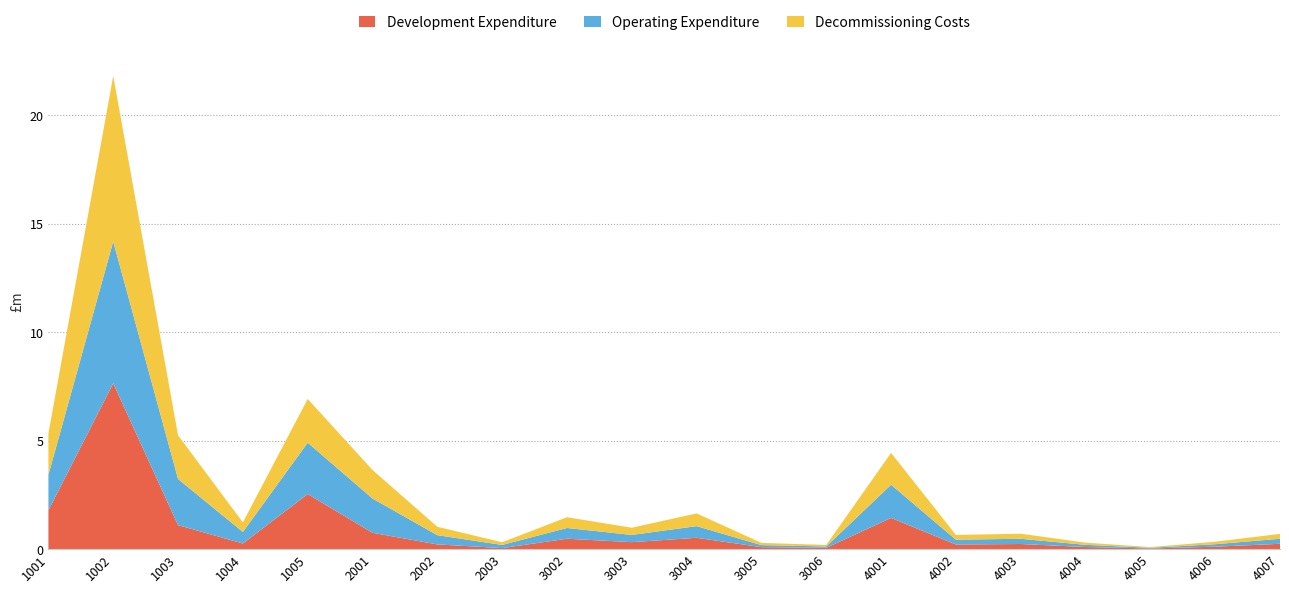

Reading left to right, extract all data points from this chart.

Development Expenditure: 1001=1792737.7	1002=7642723.8	1003=1108407.3	1004=259996.8	1005=2540390.6	2001=754400.1	2002=218146.1	2003=48776.1	3002=480654.7	3003=322725.3	3004=524046.0	3005=91708.1	3006=61575.4	4001=1438797.4	4002=216329.4	4003=236638.2	4004=97811.0	4005=31698.4	4006=112684.4	4007=247389.8
Operating Expenditure: 1001=1634489.4	1002=6537957.6	1003=2126150.6	1004=531537.7	1005=2365320.9	2001=1578170.3	2002=425938.0	2003=145688.0	3002=495002.4	3003=332358.7	3004=536790.8	3005=93938.4	3006=63072.9	4001=1528722.2	4002=220699.6	4003=241418.8	4004=100867.6	4005=32021.9	4006=114960.9	4007=231355.3
Decommissioning Costs: 1001=1906904.3	1002=7627617.2	1003=2011665.6	1004=441585.1	1005=2015421.4	2001=1315141.9	2002=387216.4	2003=123274.5	3002=495002.4	3003=332358.7	3004=585590.0	3005=102478.2	3006=68806.8	4001=1468772.3	4002=218514.5	4003=234247.9	4004=99848.8	4005=32992.2	4006=114960.9	4007=224483.4